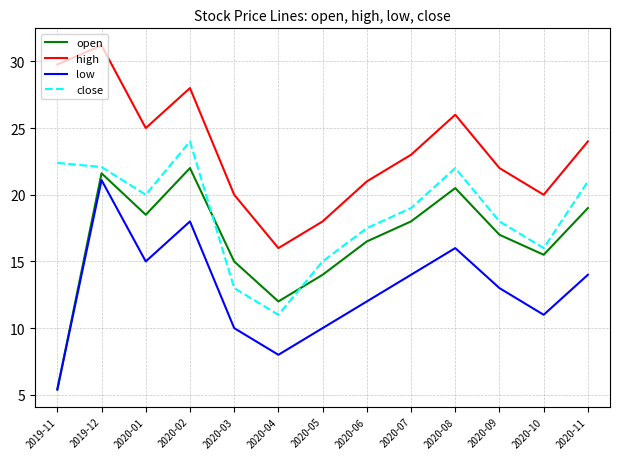

True or false: close and low cross at least once.

False